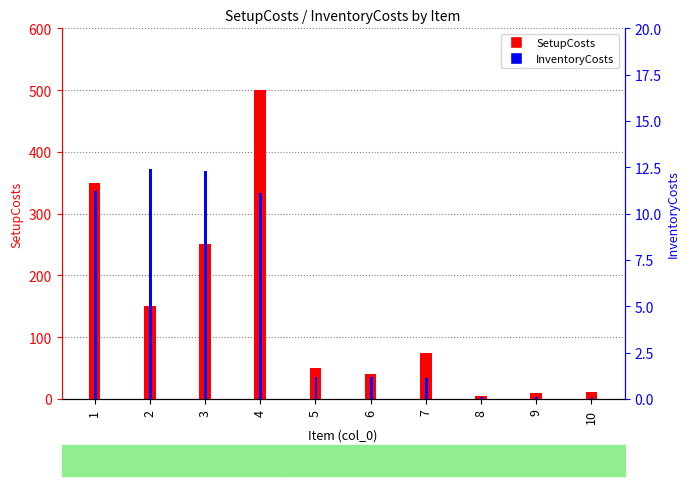

What is the difference between the maximum and minimum values in the SetupCosts series?

495.0